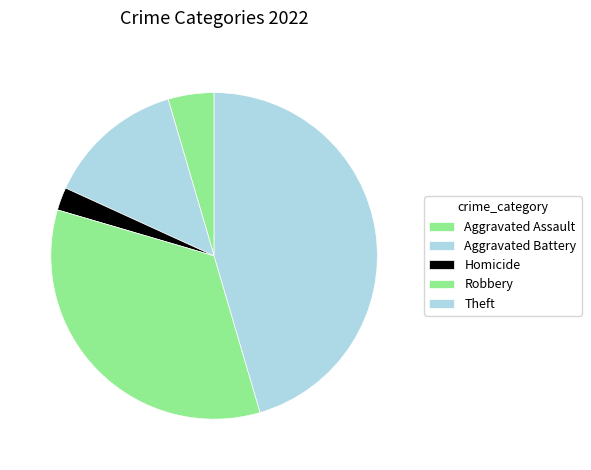

How many slices are in this pie chart?

5